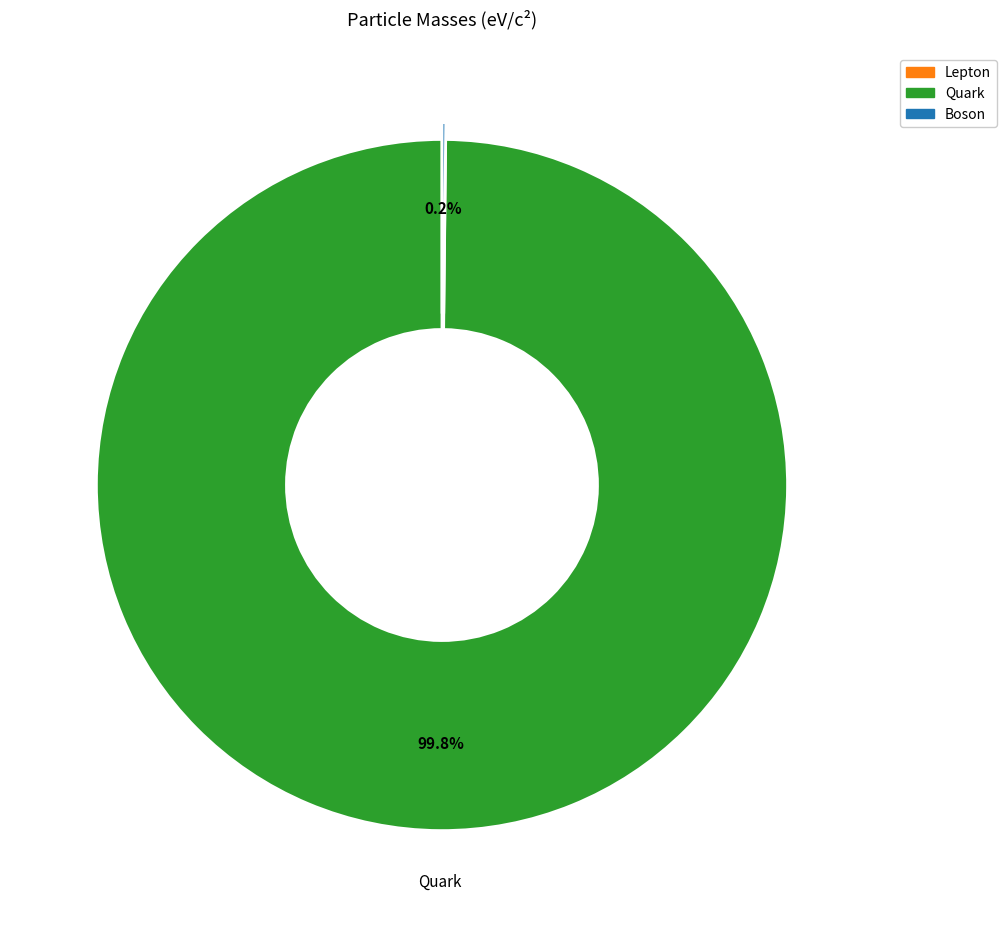

Is there any slice that represents more than half of the pie?

Yes